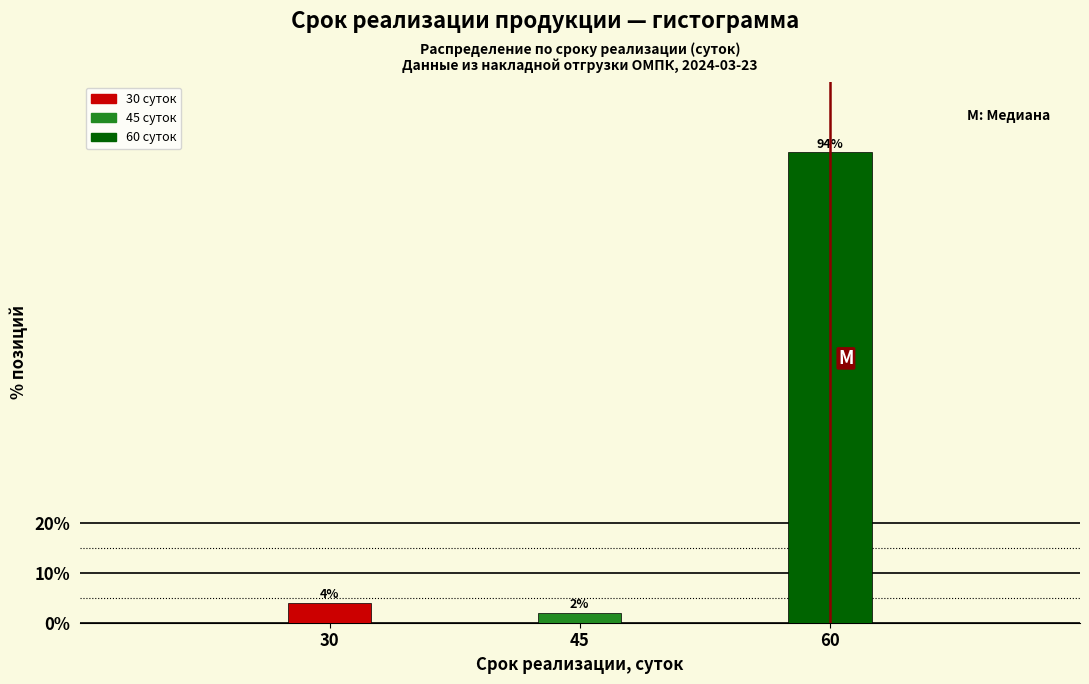

Reading right to left, what are all the values shown in this chart?

60=94	45=2	30=4